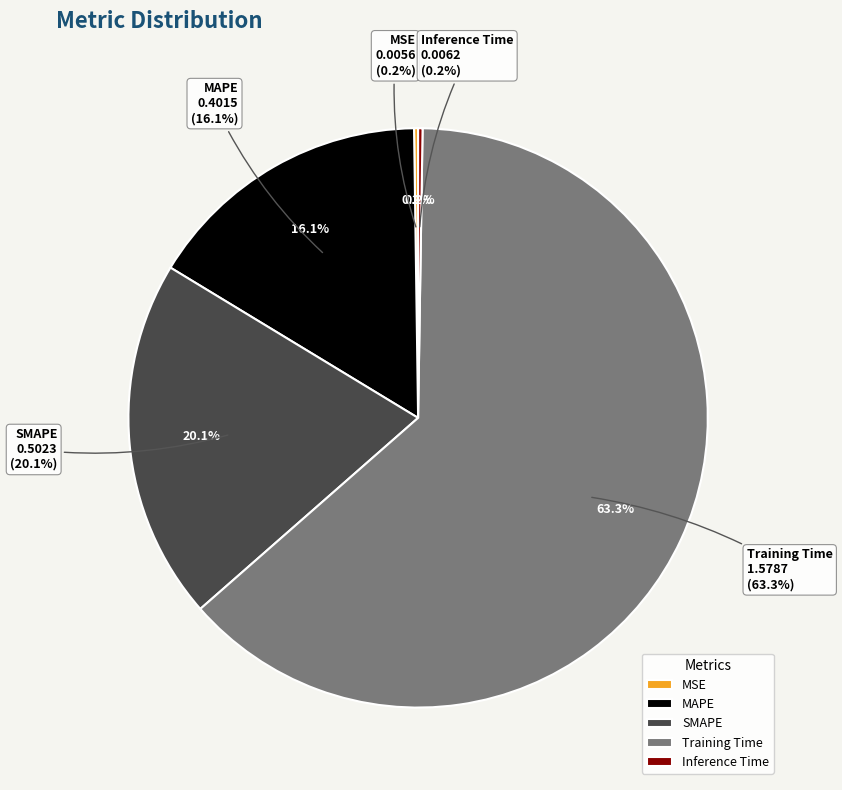

What percentage is the SMAPE slice, to the nearest percent?

20%